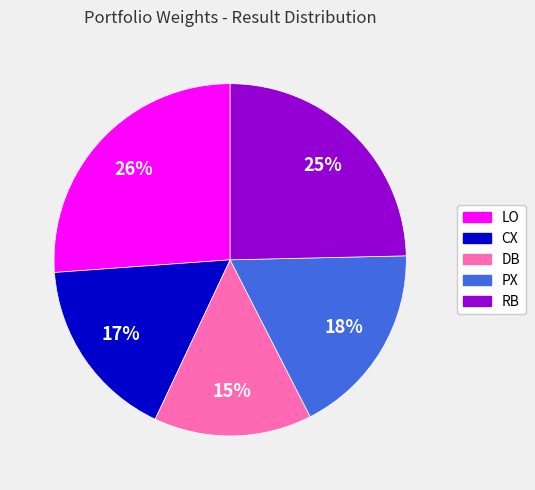

Do CX and PX together represent more than half of the pie?

No